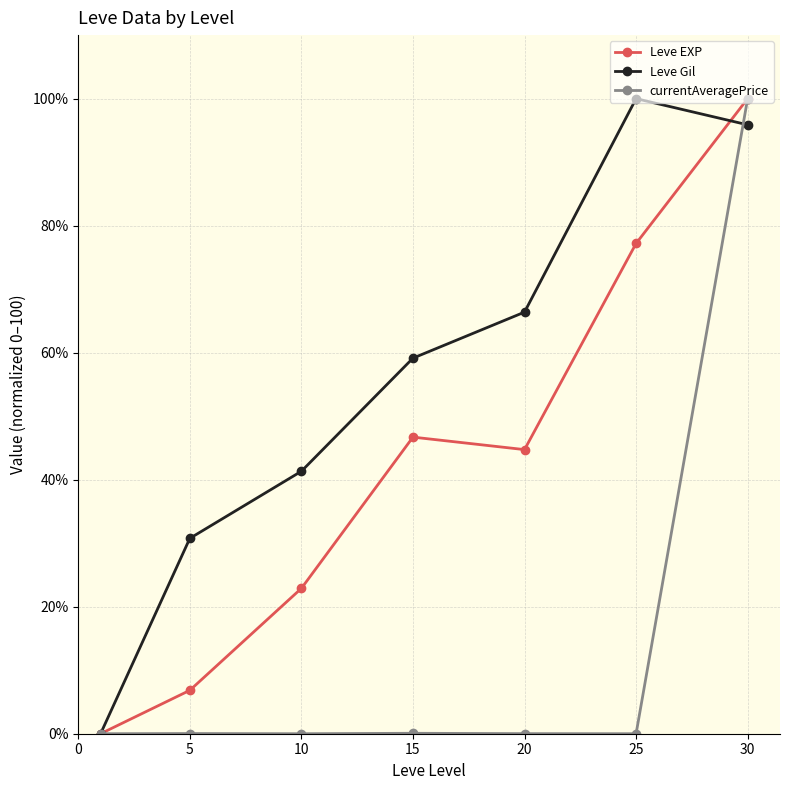

What are all the series names shown in the legend?

Leve EXP, Leve Gil, currentAveragePrice